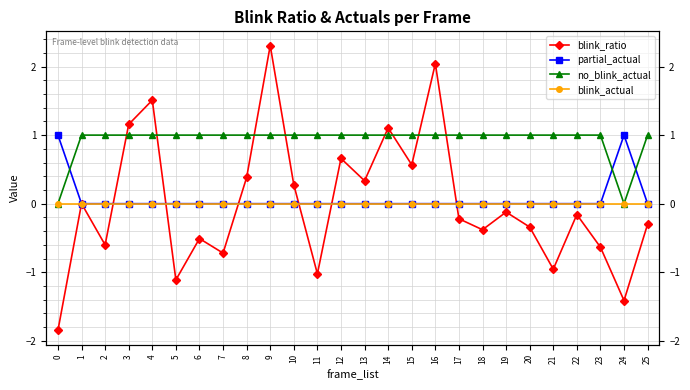

True or false: blink_actual and partial_actual intersect in this chart.

False